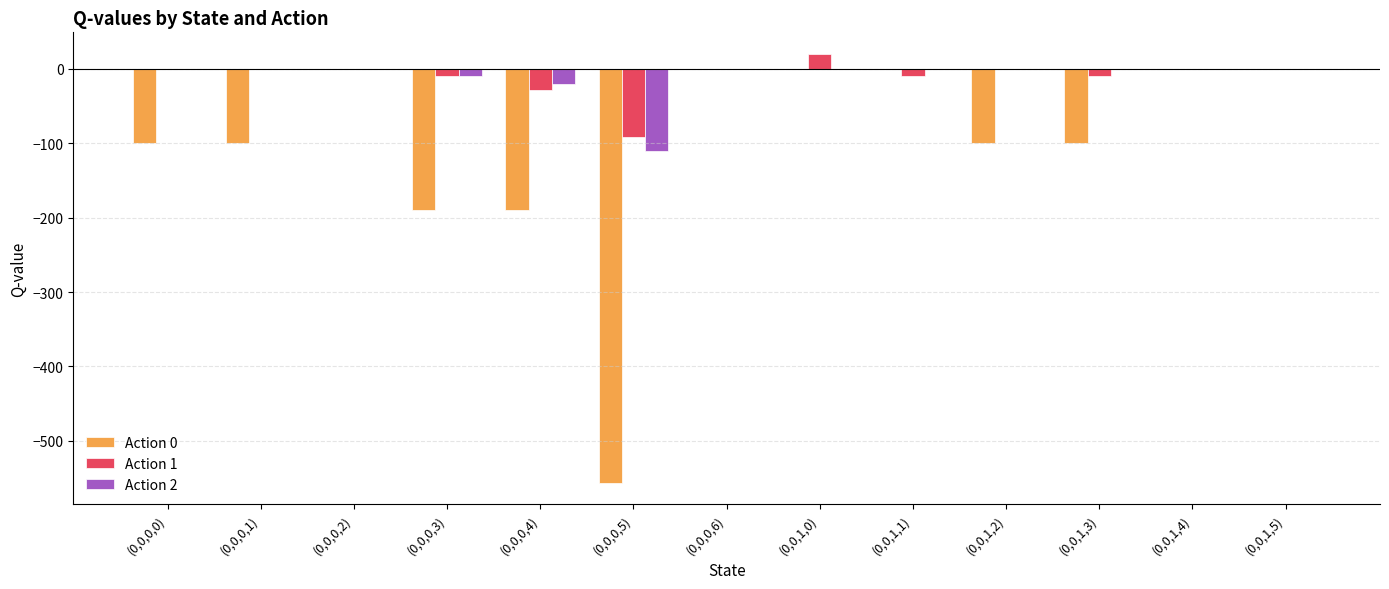

What is the spread (max minus min) of values at (0,0,1,3)?

100.0